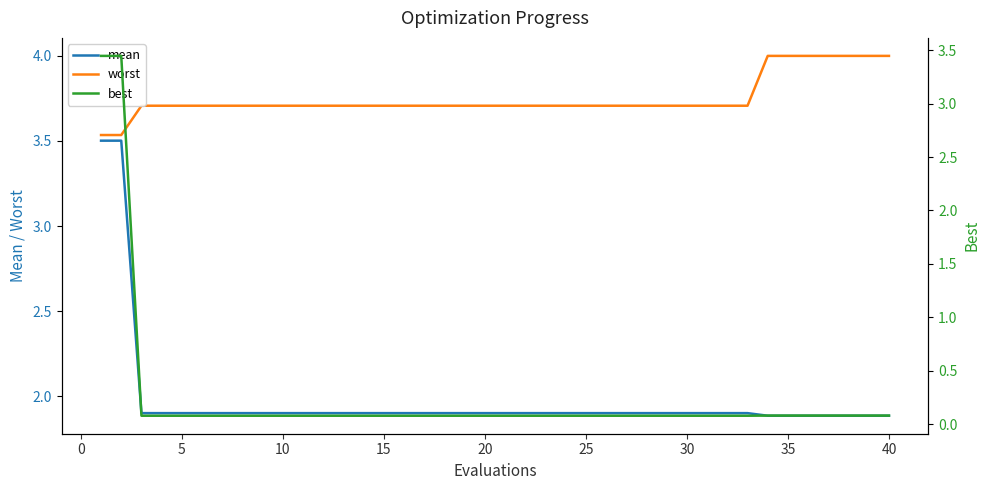

True or false: worst and mean cross at least once.

False